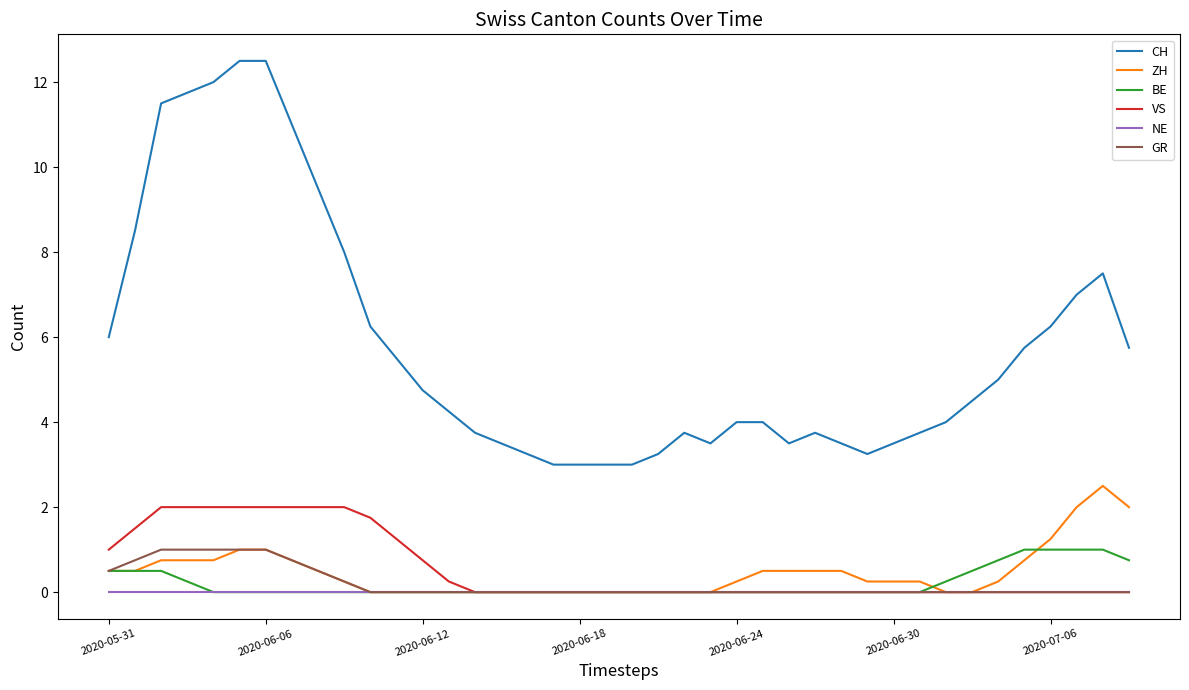

What is the minimum value for CH?

3.0